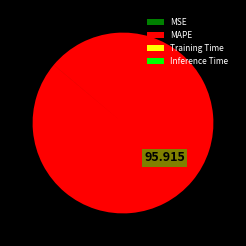

Is there a majority slice in this chart?

Yes